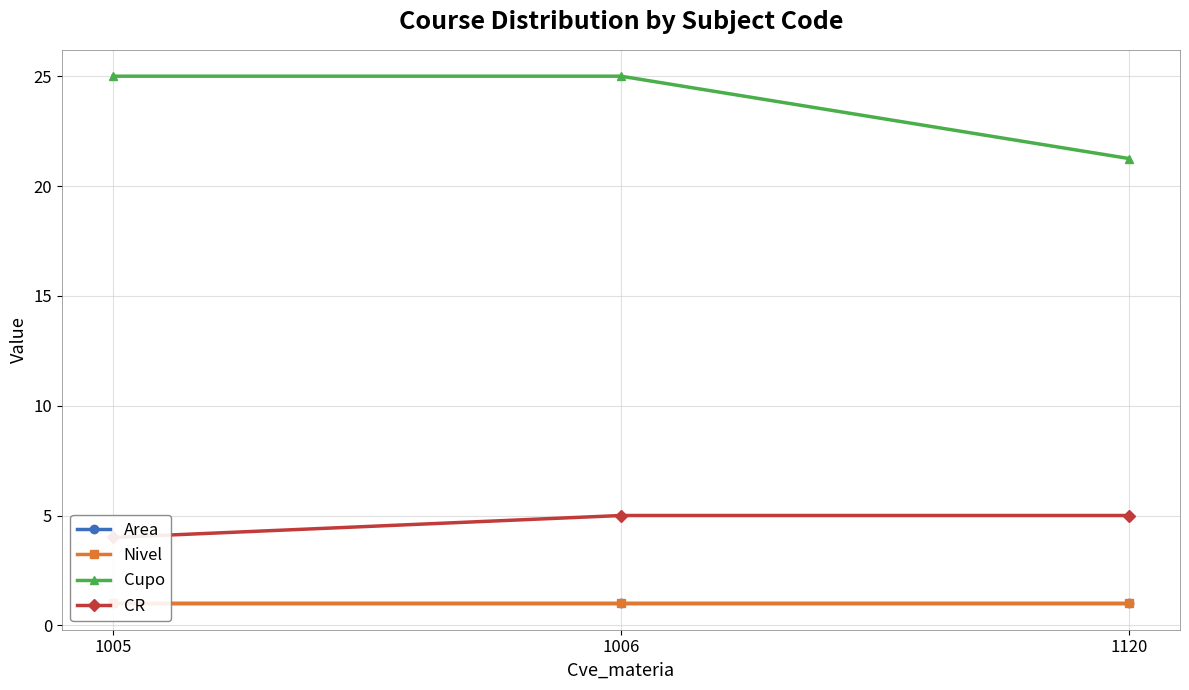

Is this an area chart (filled region under the line)?

No